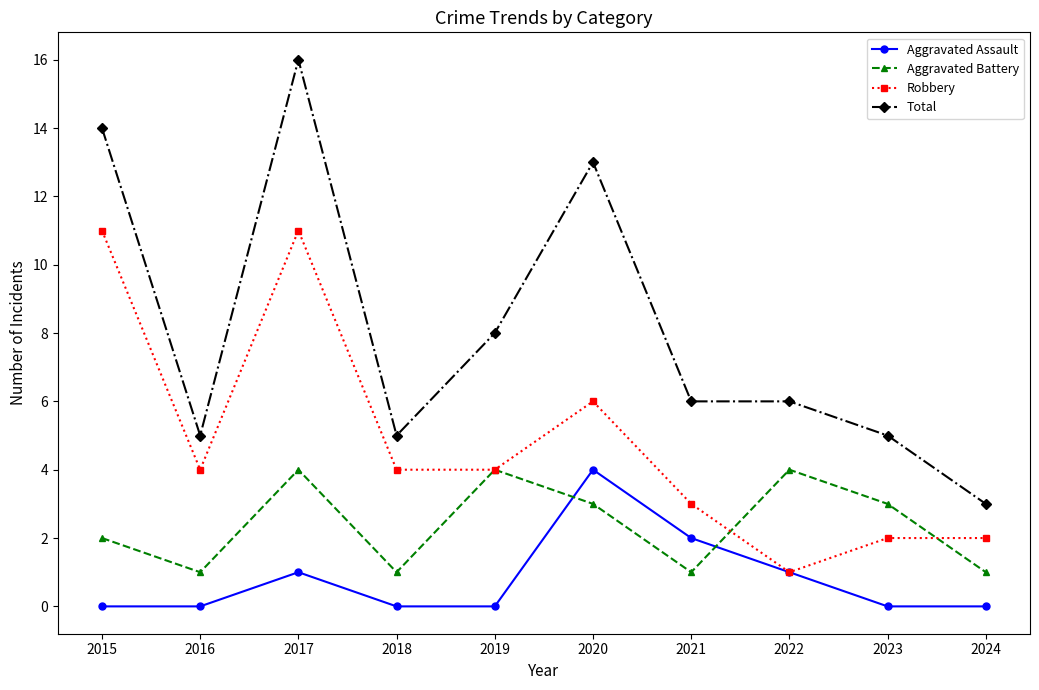

At which label is Robbery closest to 6?

2020